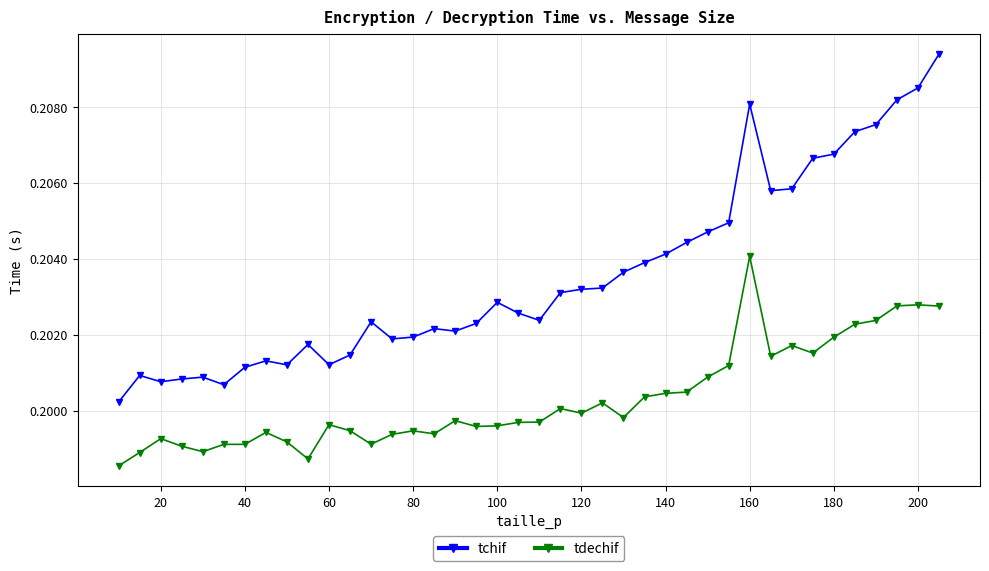

Rank the series by their maximum value, from highest to lowest.

tchif, tdechif